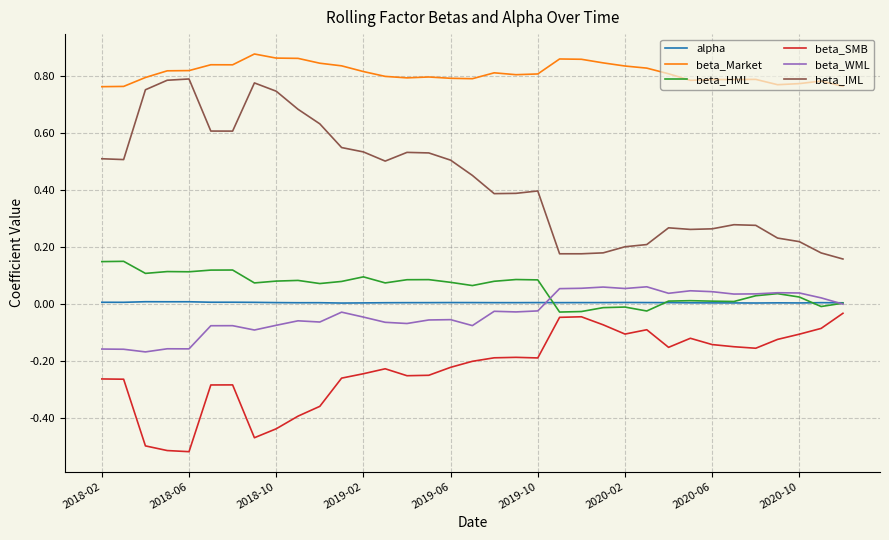

Which series has the largest total across all categories?

beta_Market